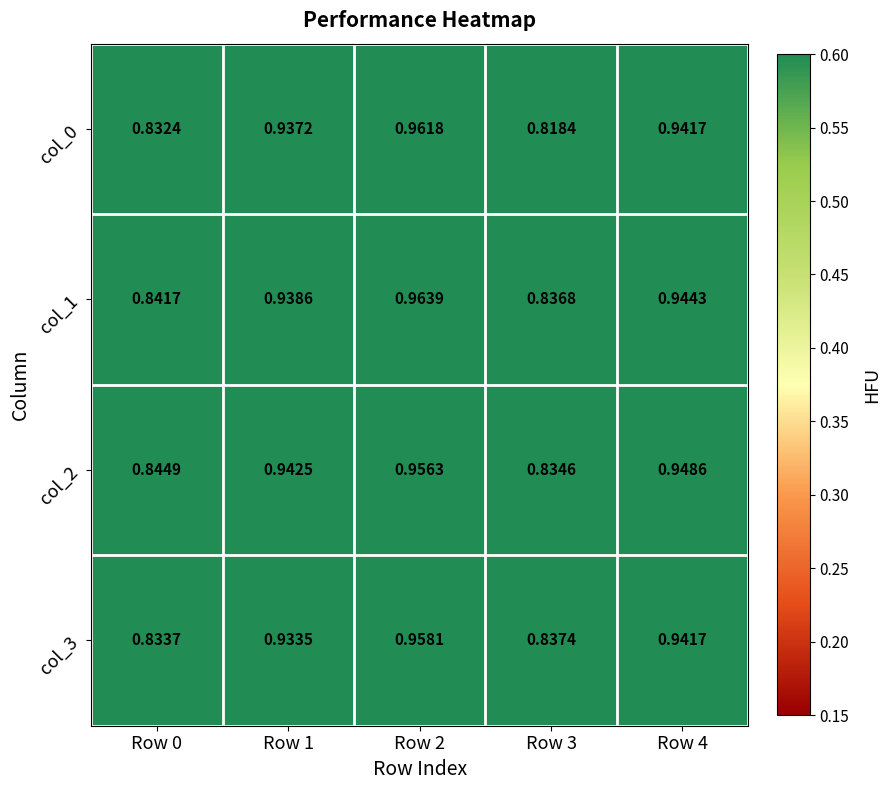

At how many categories does at least one series exceed 0?

5